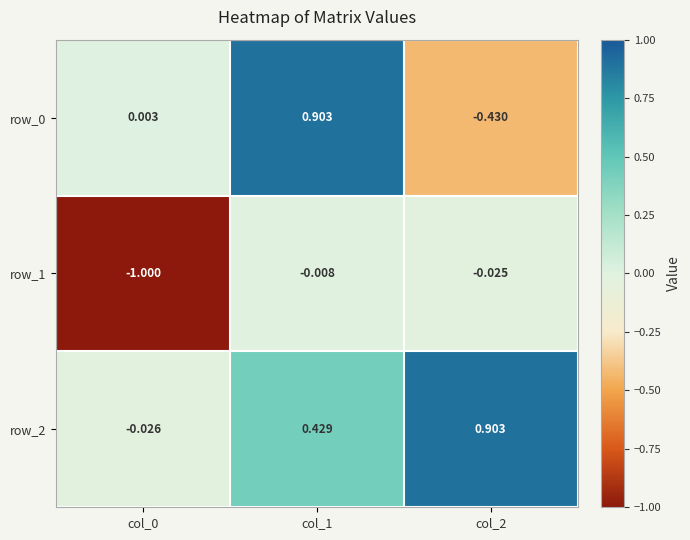

Is it true that row_2 equals 0.6 at col_1?

False